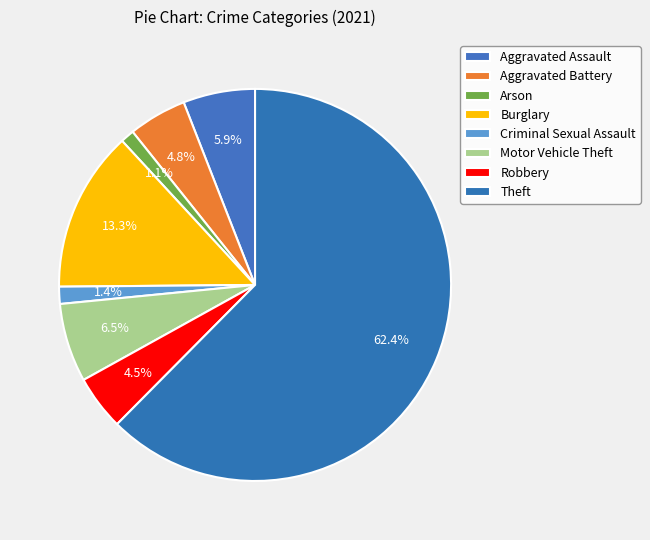

How many slices are in this pie chart?

8